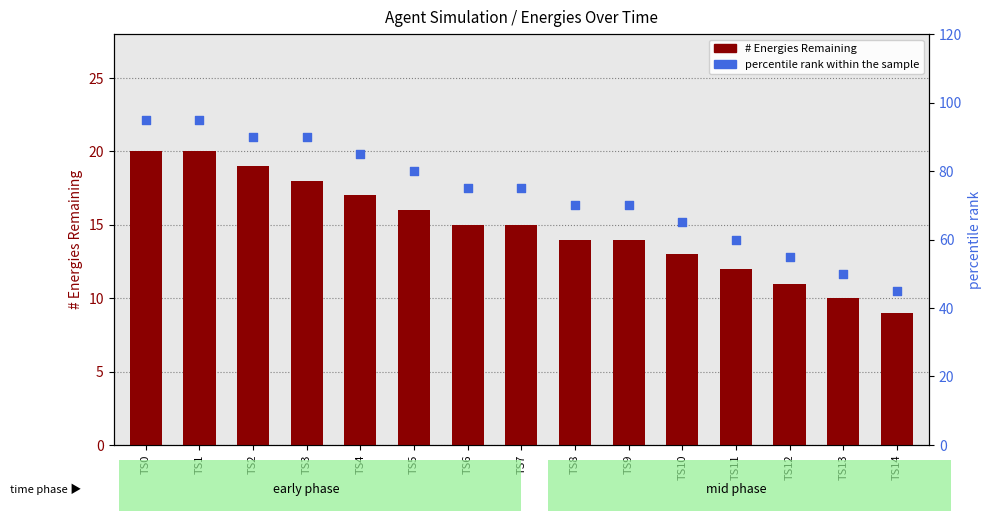

What are all the series names shown in the legend?

# Energies Remaining, percentile rank